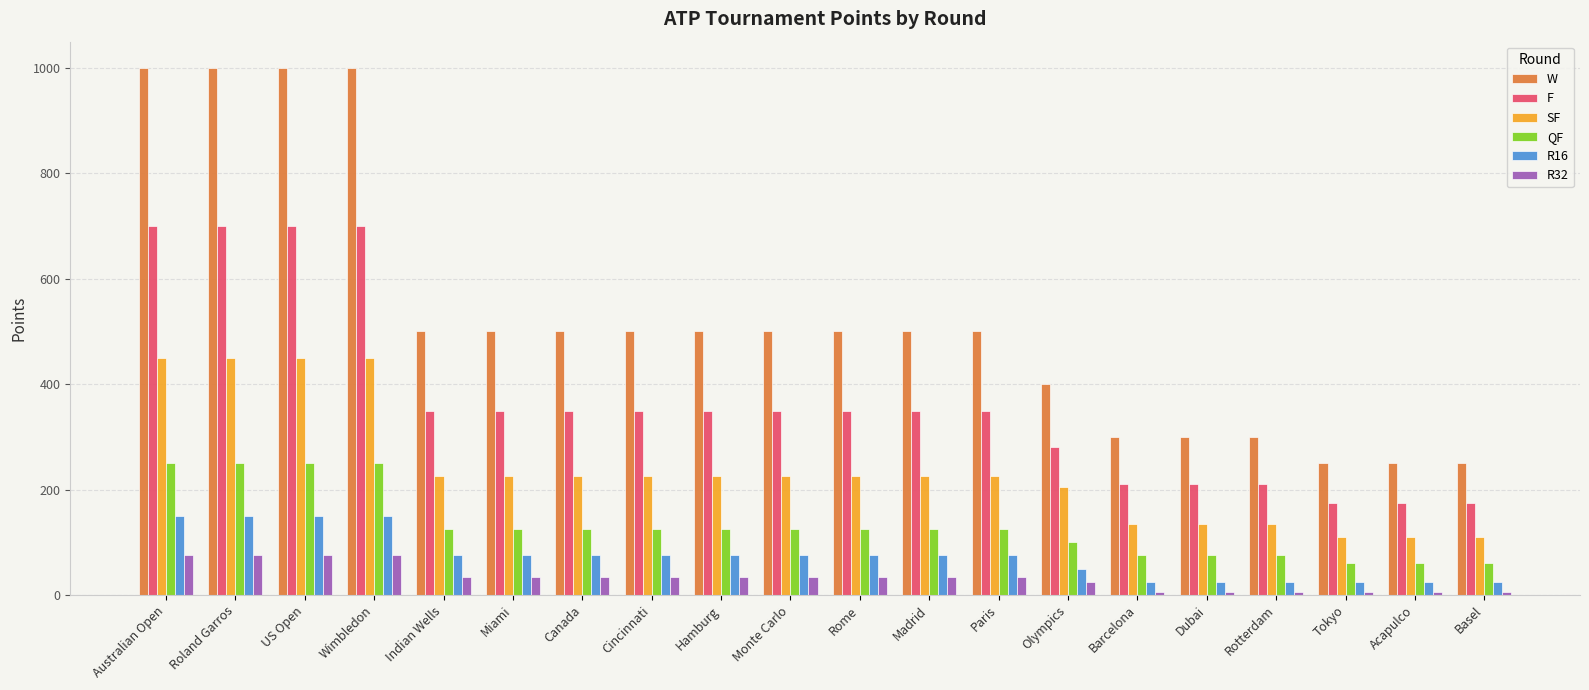

Where does the F series first go above 350?

Australian Open